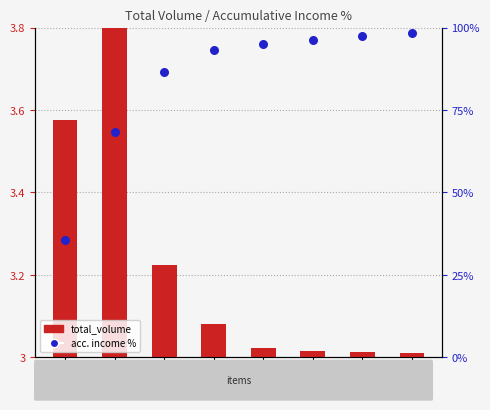

What is the change in value from item2 to item7?

+29.1